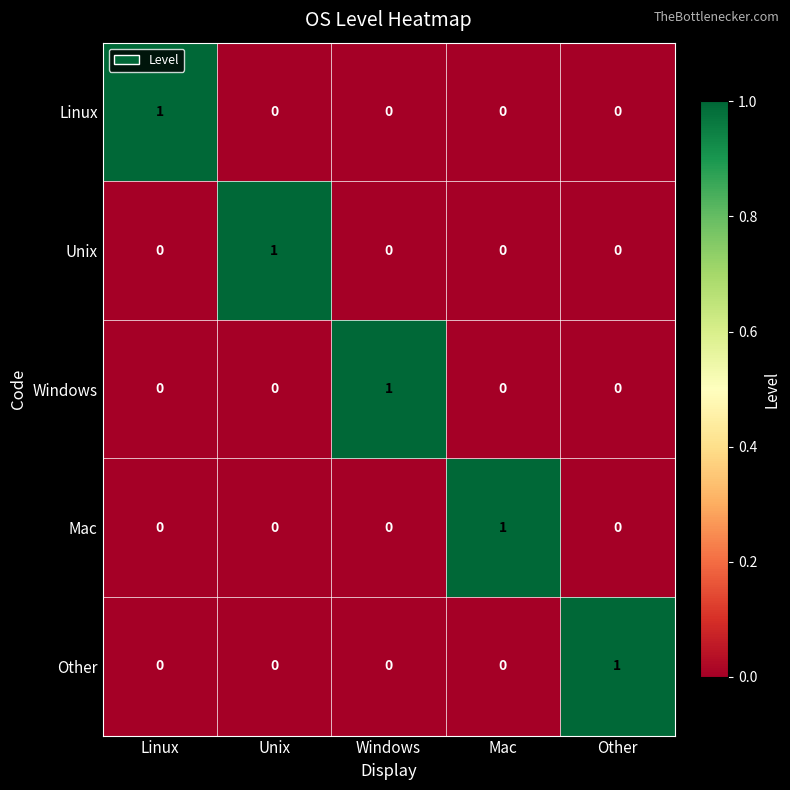

At how many categories does at least one series exceed 0?

5